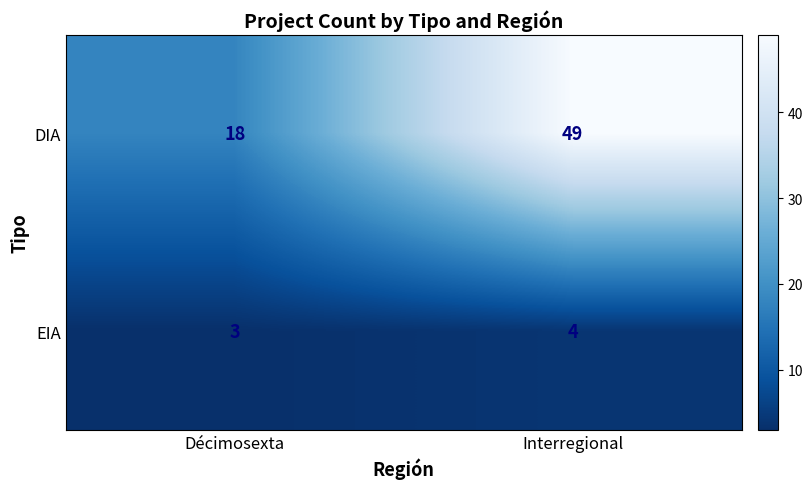

What is the sum of the DIA values at Décimosexta and Interregional?

67